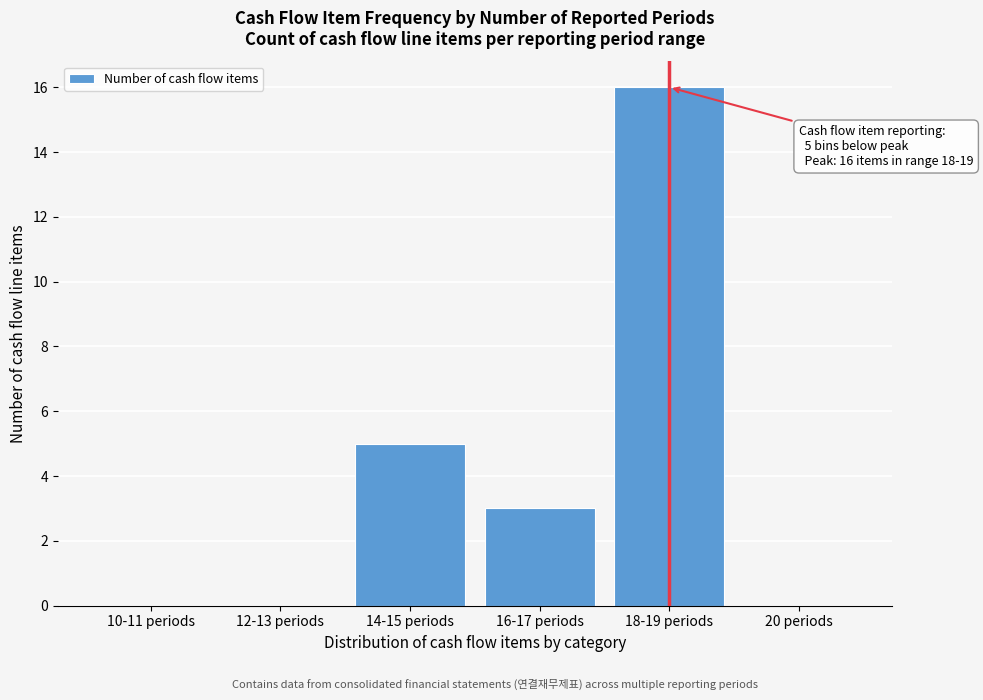

Reading right to left, transcribe all the data shown in this chart.

20 periods=0	18-19 periods=16	16-17 periods=3	14-15 periods=5	12-13 periods=0	10-11 periods=0